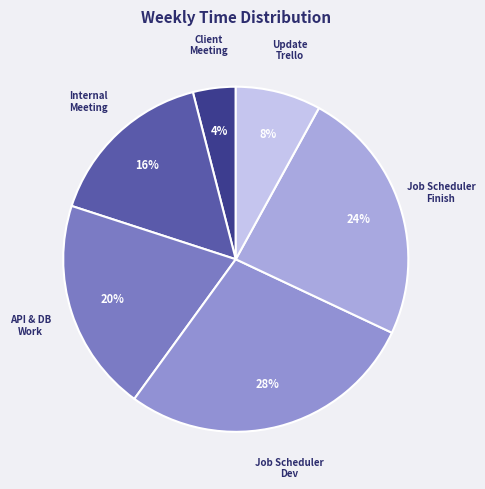

How many segments does this pie chart have?

6